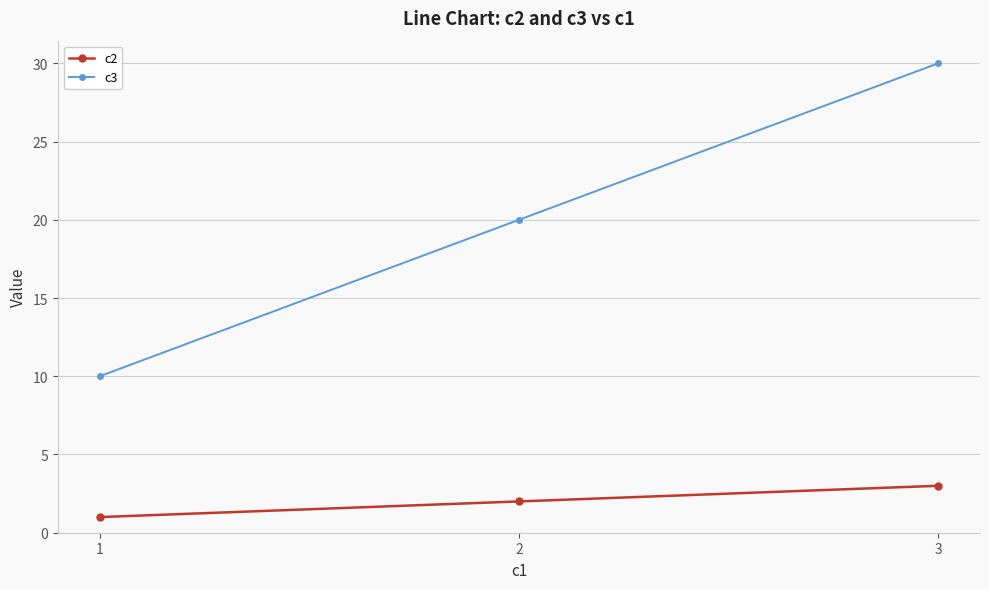

Is it true that c2 equals 0 at 2?

False